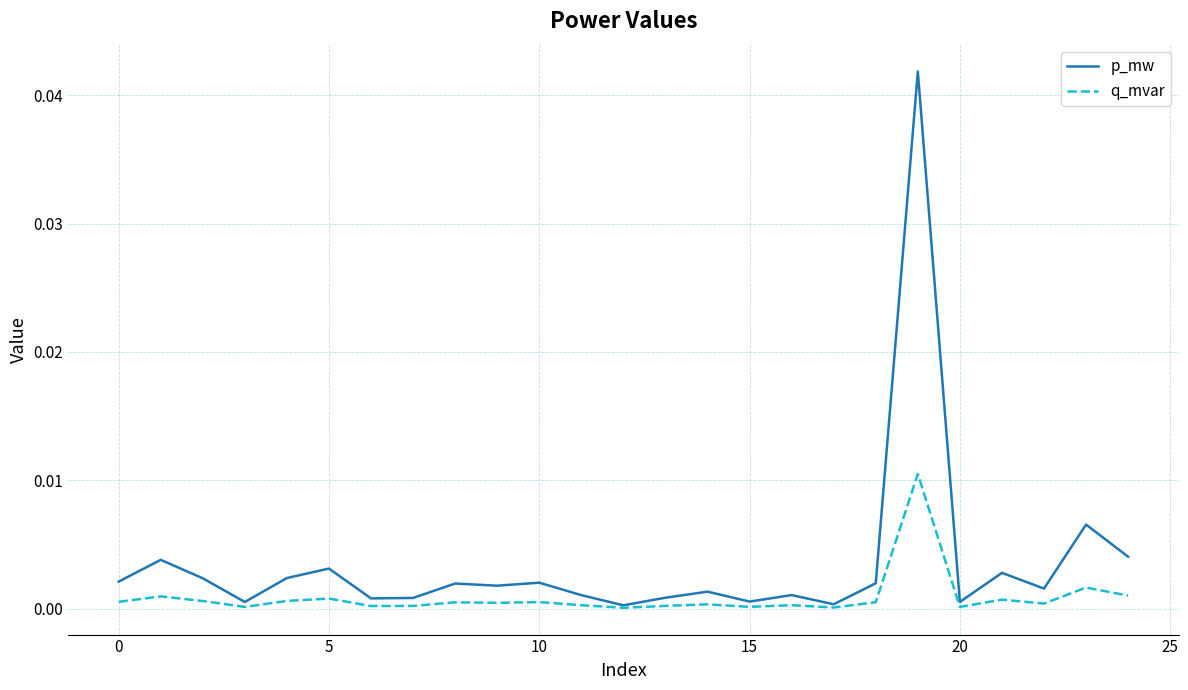

Which series has the widest spread of values?

p_mw